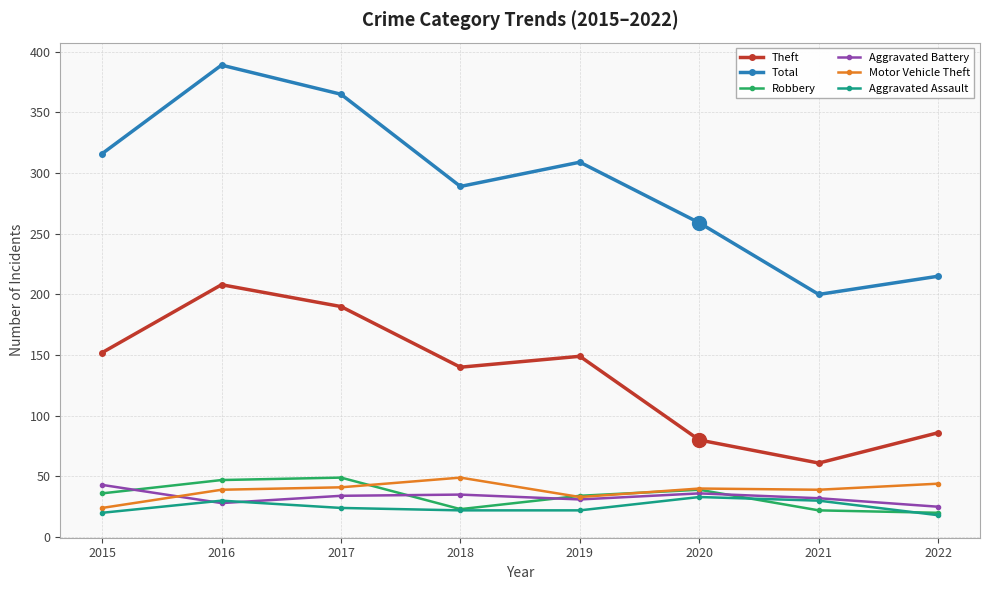

What is the sum of all Total values?

2342